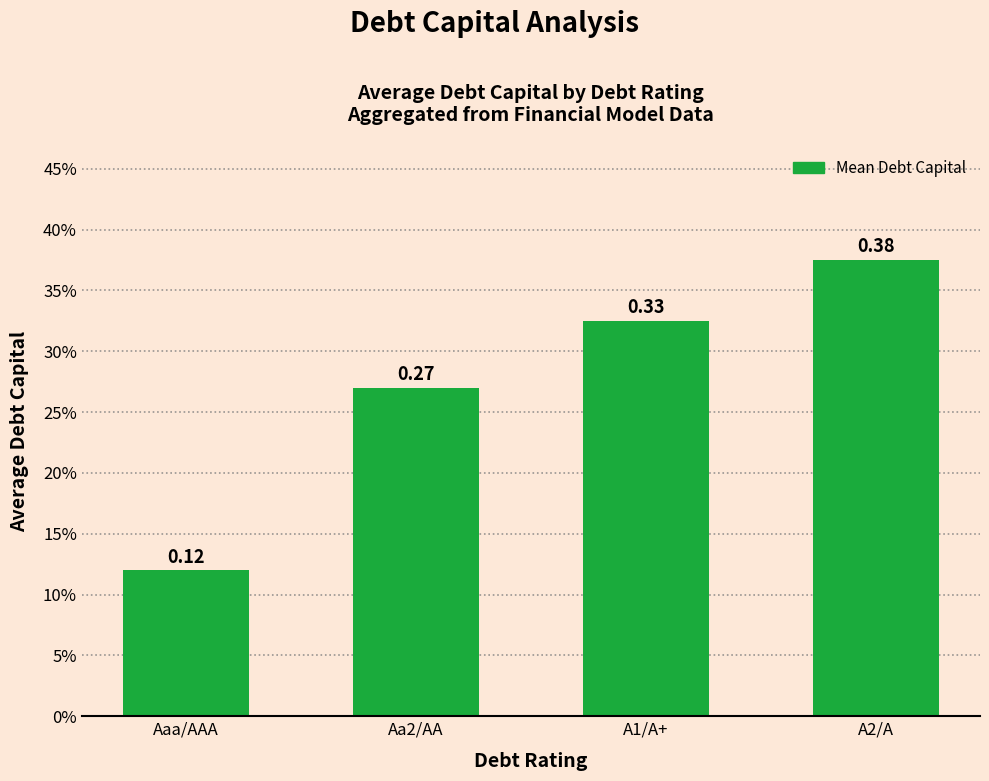

What is the minimum value shown in the chart?

0.1